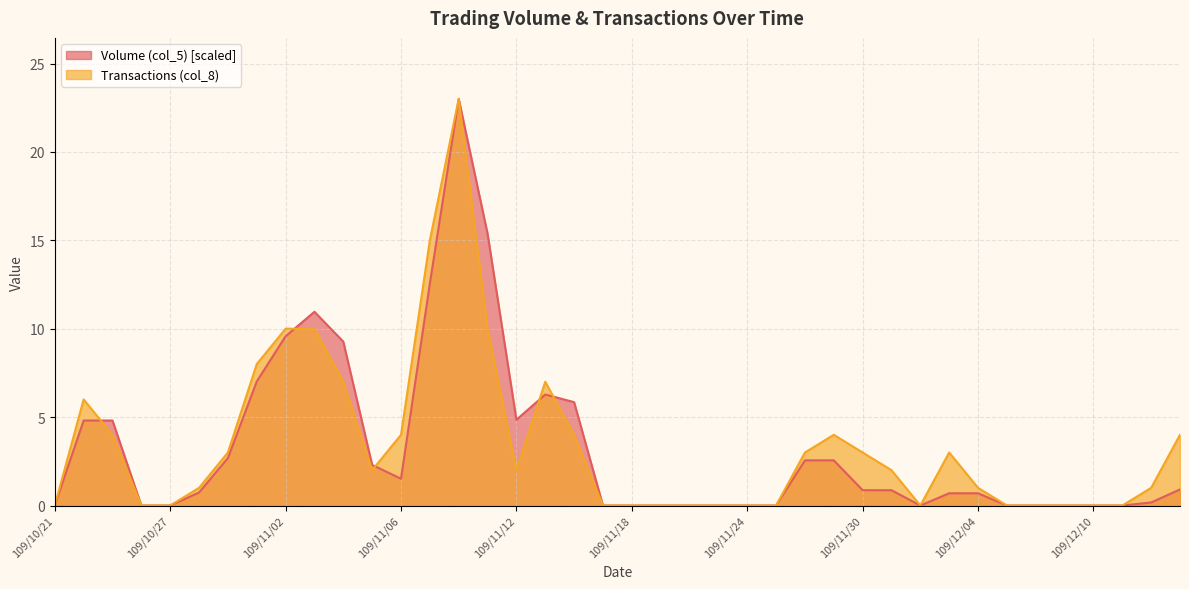

The Transactions (col_8) series shows 1.0 at 109/12/04. True or false?

True